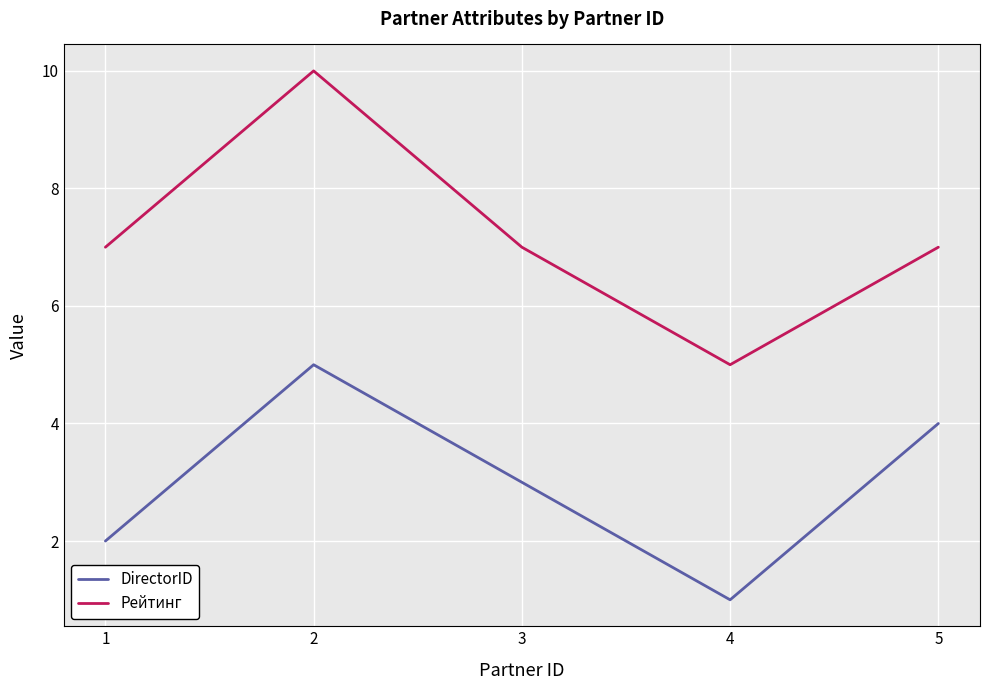

Rank the series at 5 from highest to lowest value.

Рейтинг, DirectorID